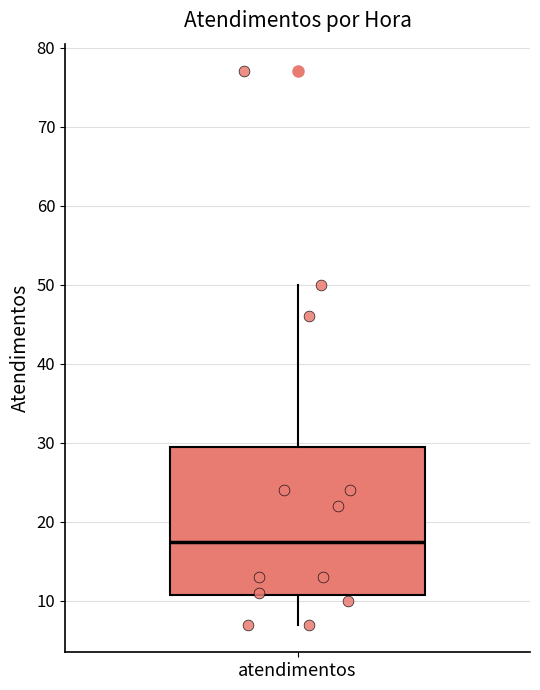

Where does the upper whisker of the box for atendimentos end on the y-axis? The values are not printed on the chart, so give them approximately, as read against the axis.

50